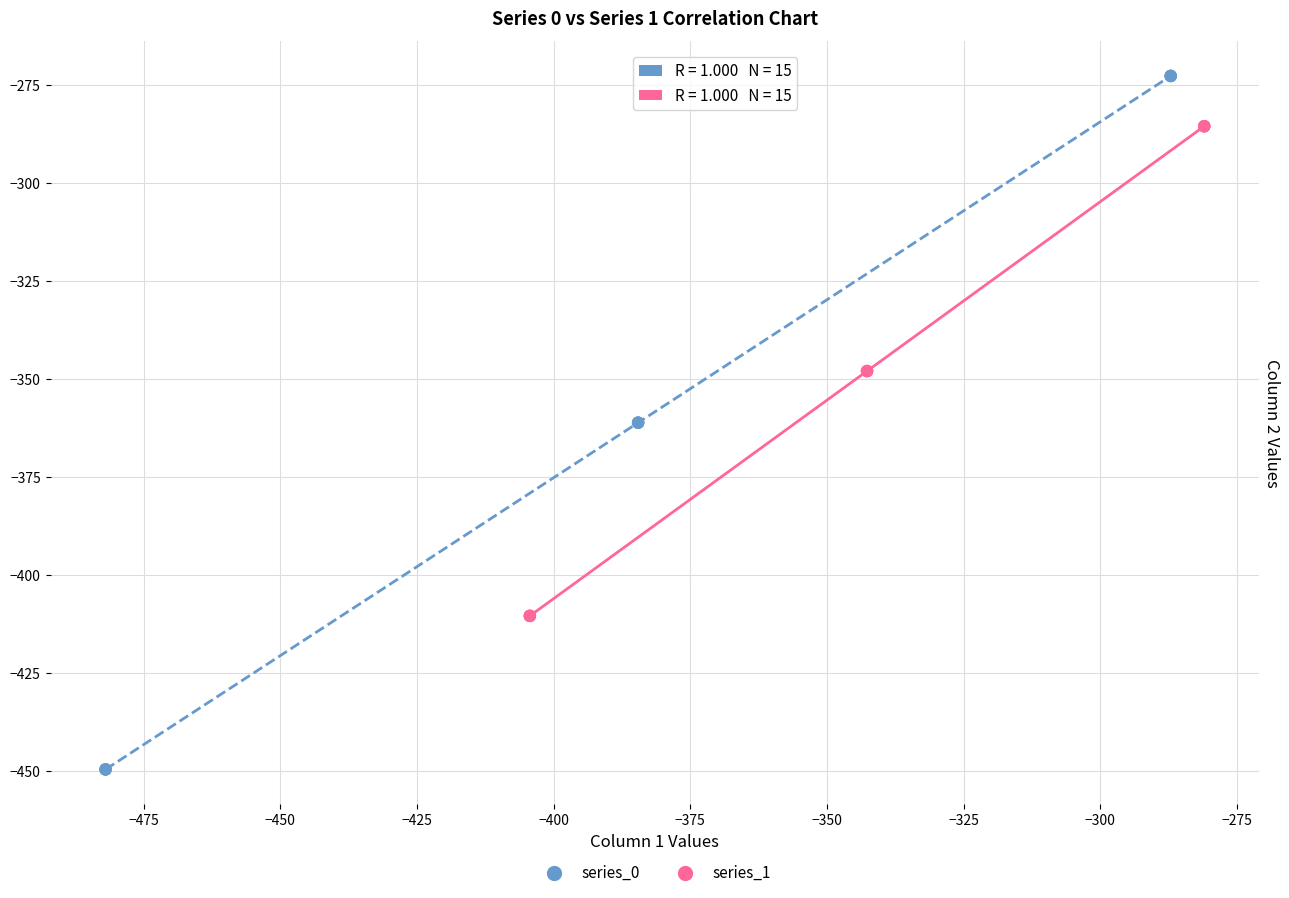

Which series has the largest Y range (max minus min)?

series_0